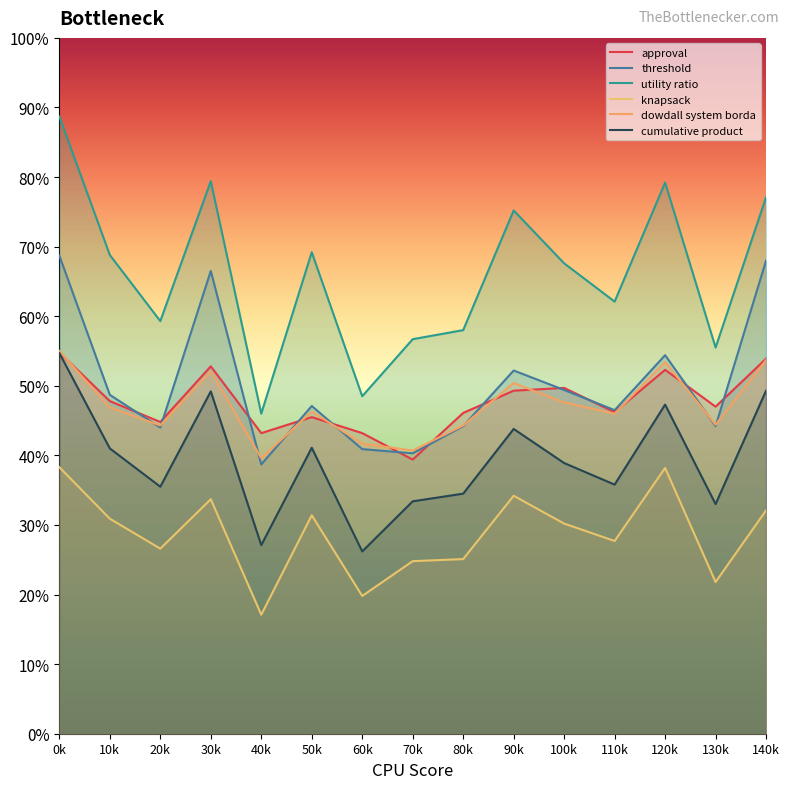

Is the value of dowdall system borda at 140k greater than the value of approval at 110k?

Yes